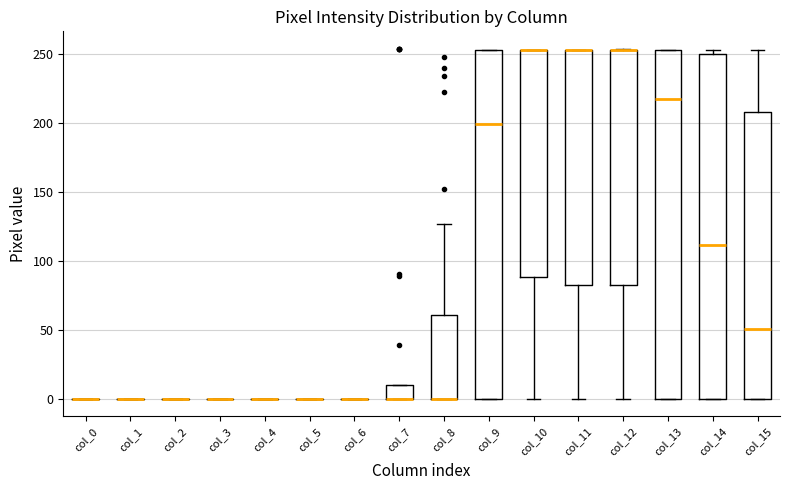

Reading left to right, transcribe this box plot: for each box, give where its median line is, the range the box spans, and where its two whiskers end, as read against the y-axis. The values are not printed on the chart, so give them approximately, as read against the axis.

col_0: box collapsed to a line at 0, whiskers 0 to 0
col_1: box collapsed to a line at 0, whiskers 0 to 0
col_2: box collapsed to a line at 0, whiskers 0 to 0
col_3: box collapsed to a line at 0, whiskers 0 to 0
col_4: box collapsed to a line at 0, whiskers 0 to 0
col_5: box collapsed to a line at 0, whiskers 0 to 0
col_6: box collapsed to a line at 0, whiskers 0 to 0
col_7: median 0 (drawn on the box's lower edge), box 0 to 10, whiskers 0 to 10
col_8: median 0 (drawn on the box's lower edge), box 0 to 60, whiskers 0 to 125
col_9: median 200, box 0 to 255, whiskers 0 to 255
col_10: median 255 (drawn on the box's upper edge), box 90 to 255, whiskers 0 to 255
col_11: median 255 (drawn on the box's upper edge), box 85 to 255, whiskers 0 to 255
col_12: median 255 (drawn on the box's upper edge), box 85 to 255, whiskers 0 to 255
col_13: median 220, box 0 to 255, whiskers 0 to 255
col_14: median 110, box 0 to 250, whiskers 0 to 255
col_15: median 50, box 0 to 210, whiskers 0 to 255